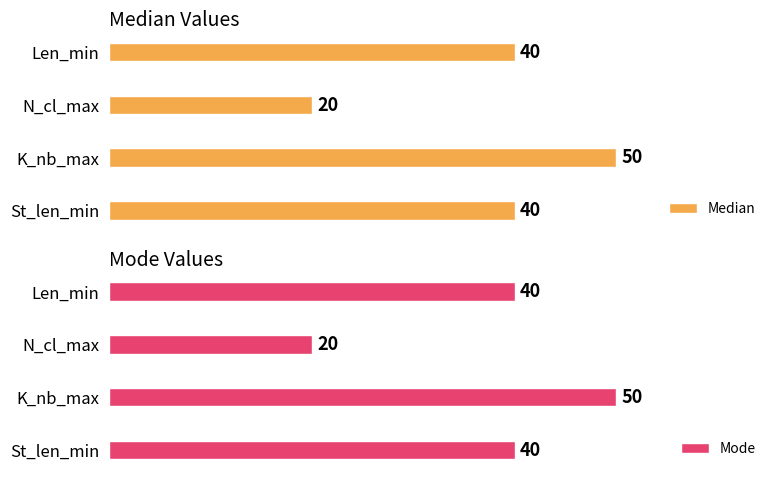

What is the minimum value shown in the chart?

20